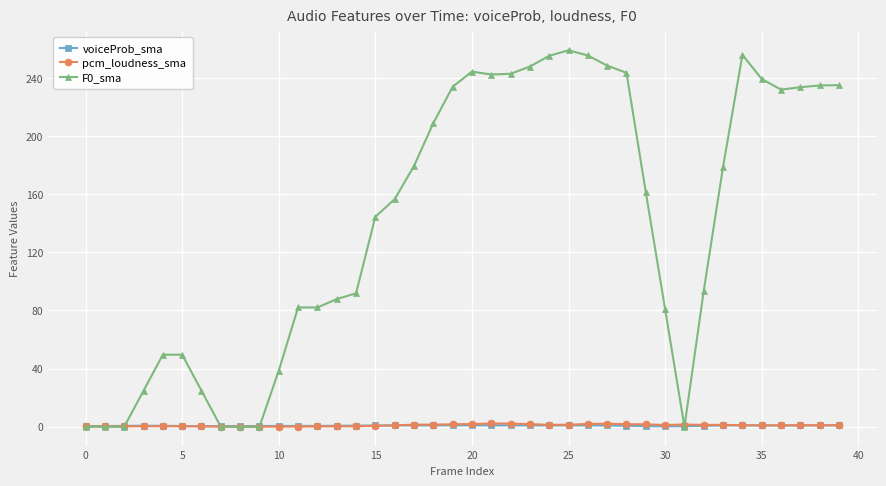

What is the value of the F0_sma point at the 7th from the left?

24.8